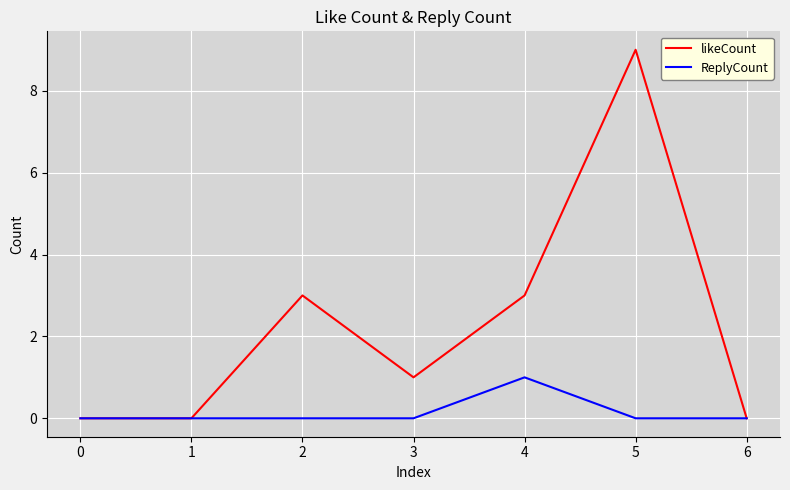

What is the greatest value displayed?

9